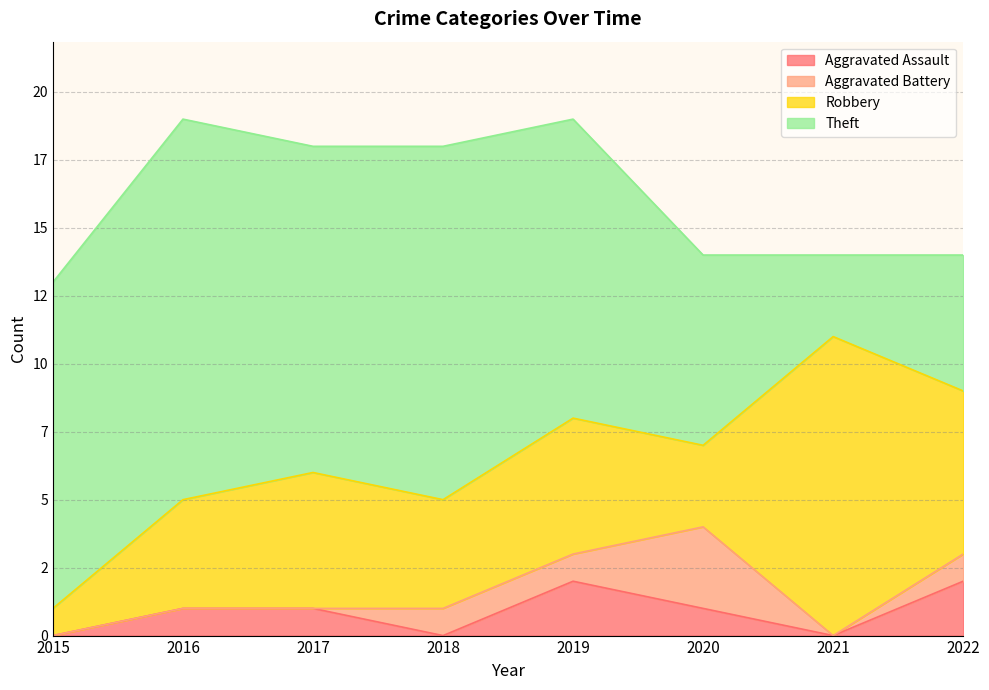

In Robbery, how many points are higher than both neighbors (excluding endpoints)?

3